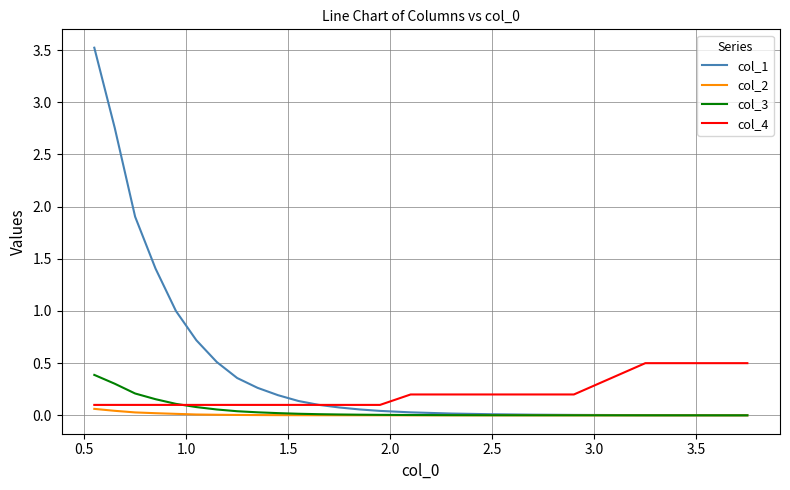

Which series has the largest range (max minus min)?

col_1